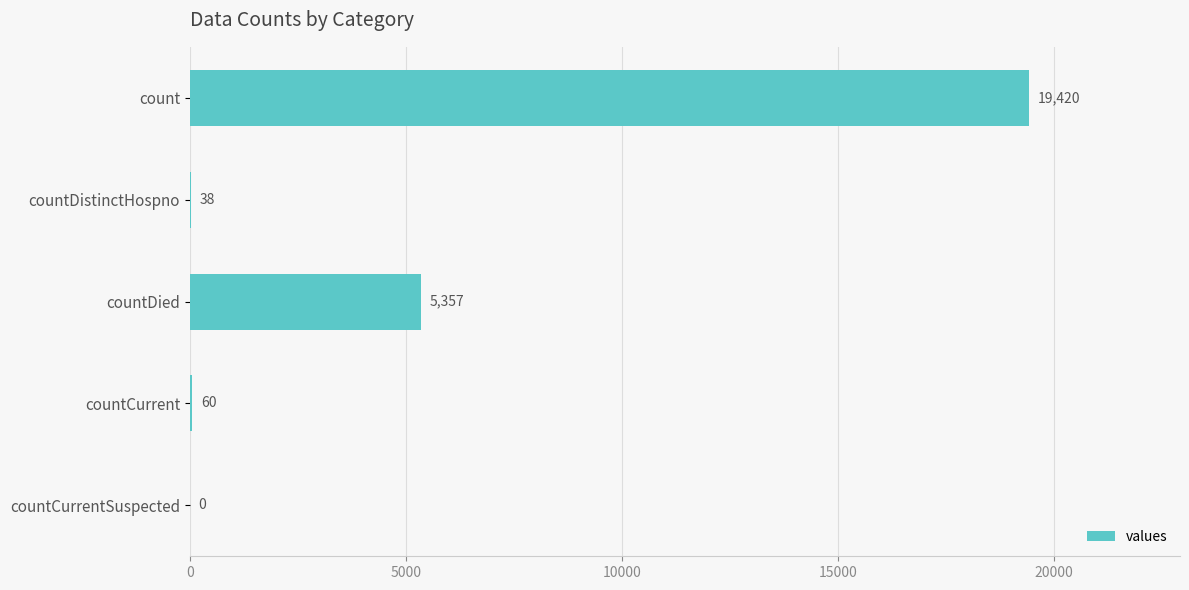

The value at countCurrentSuspected is 9371. True or false?

False